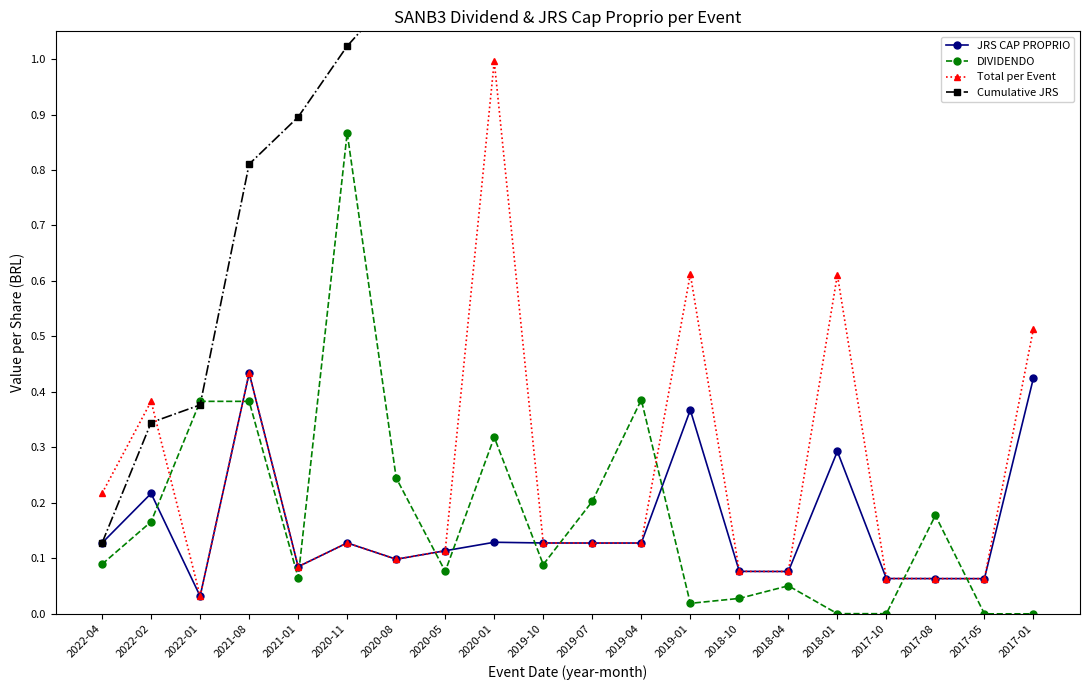

Rank the series at 2022-01 from highest to lowest value.

DIVIDENDO, Cumulative JRS, JRS CAP PROPRIO, Total per Event